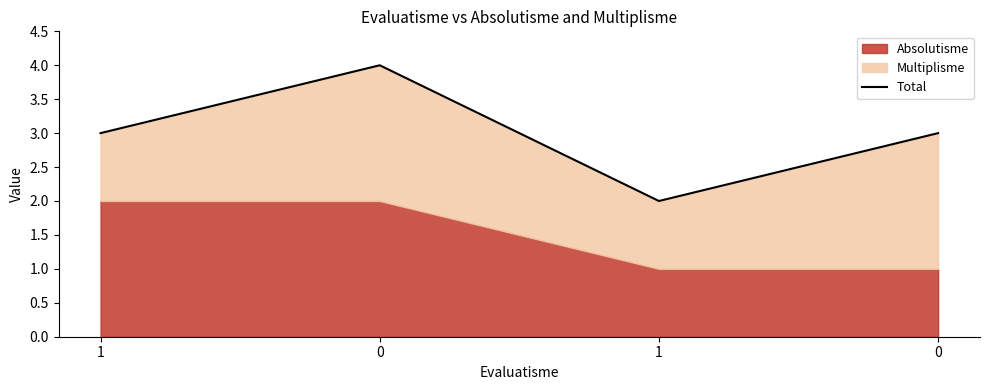

How many values exceed 3?

1